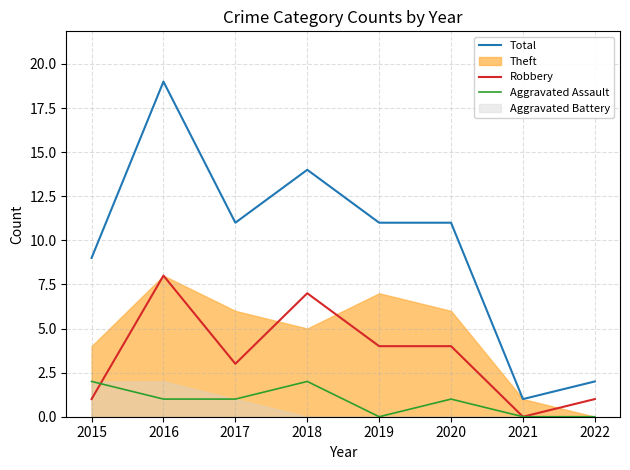

How many data points in Robbery are less than 4?

4